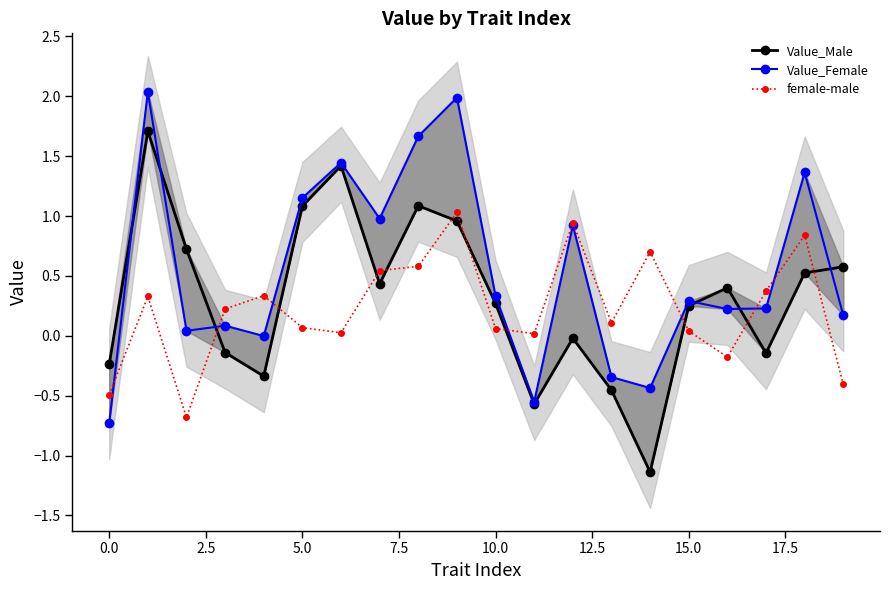

How many intersections are there between female-male and Value_Male?

10